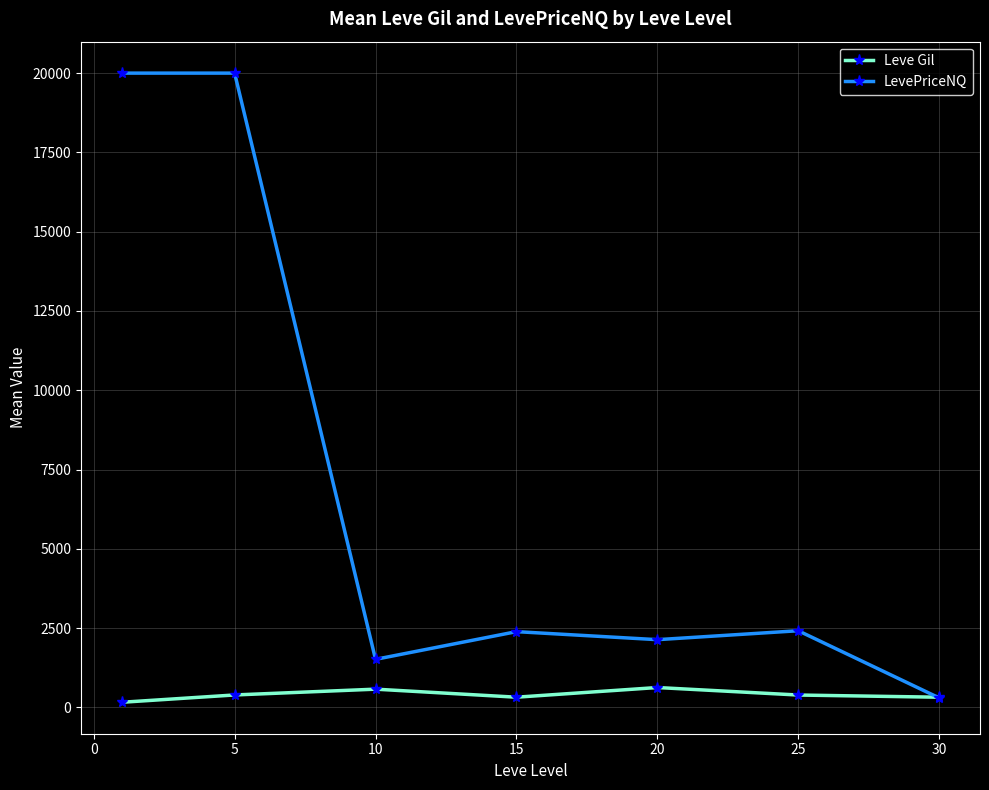

Which series has the widest spread of values?

LevePriceNQ